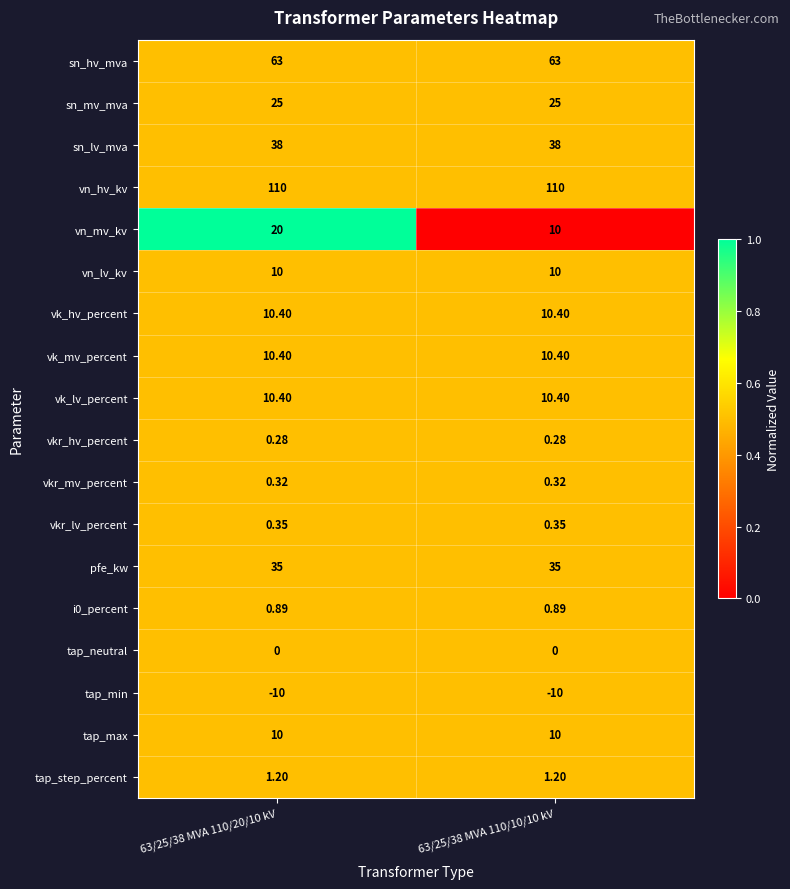

Is the value of vkr_lv_percent at 63/25/38 MVA 110/10/10 kV greater than the value of sn_mv_mva at 63/25/38 MVA 110/10/10 kV?

No